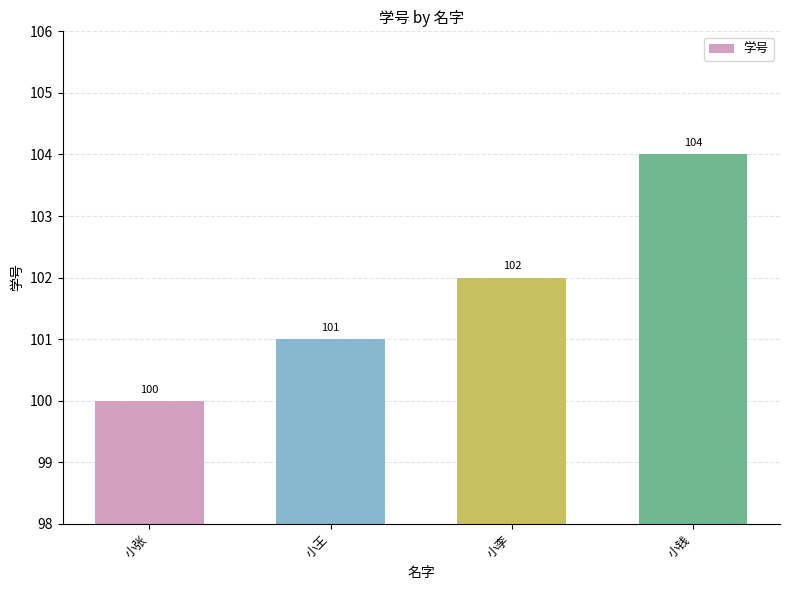

Which label corresponds to the largest value in the chart?

小钱